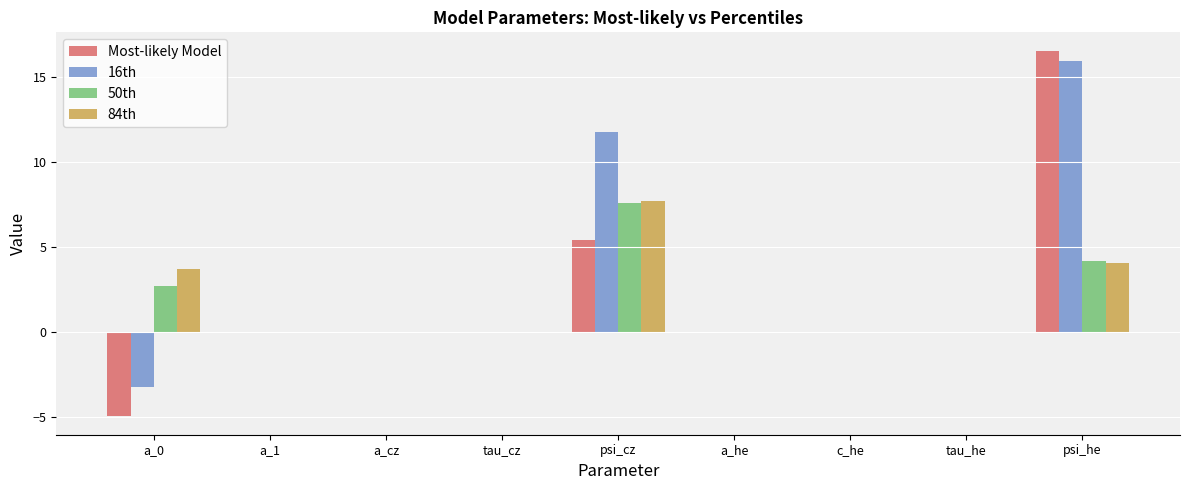

Which series has the largest range (max minus min)?

Most-likely Model